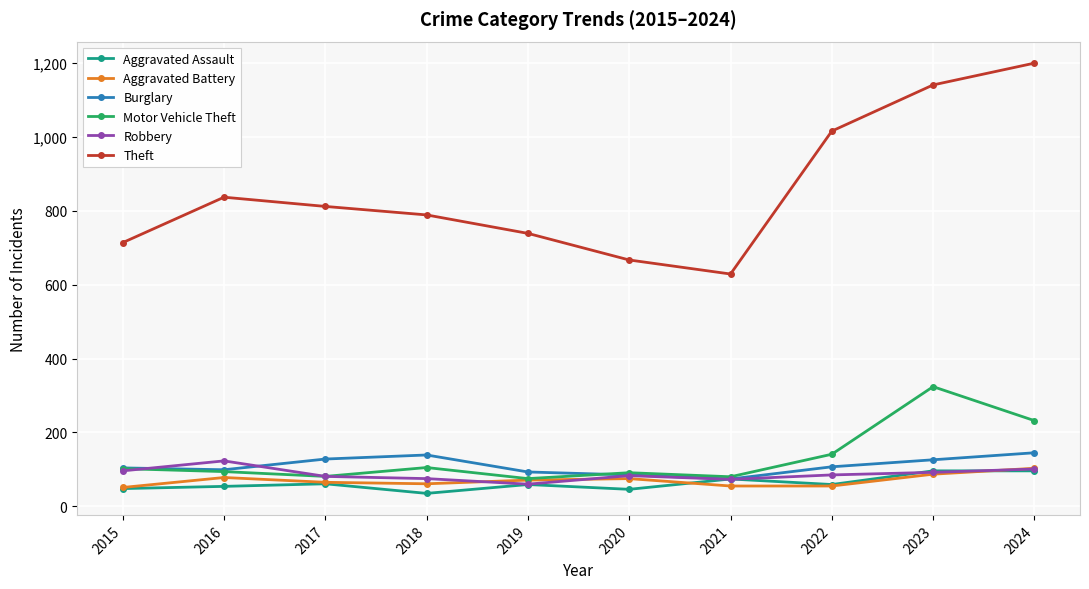

The value of Robbery at 2018 is 75. True or false?

True